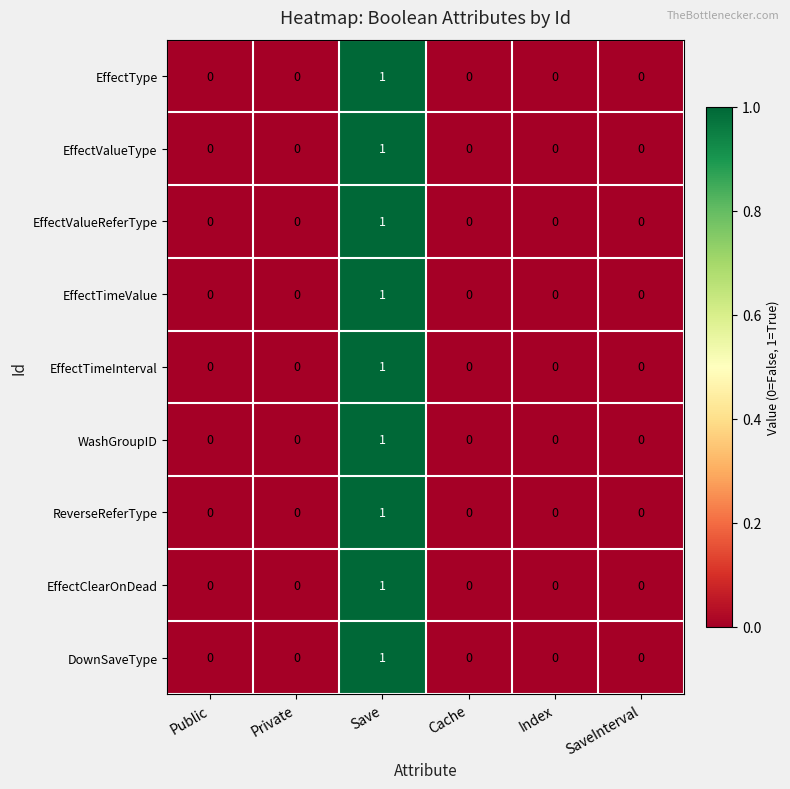

True or false: EffectValueReferType has a value of -1 at Private.

False